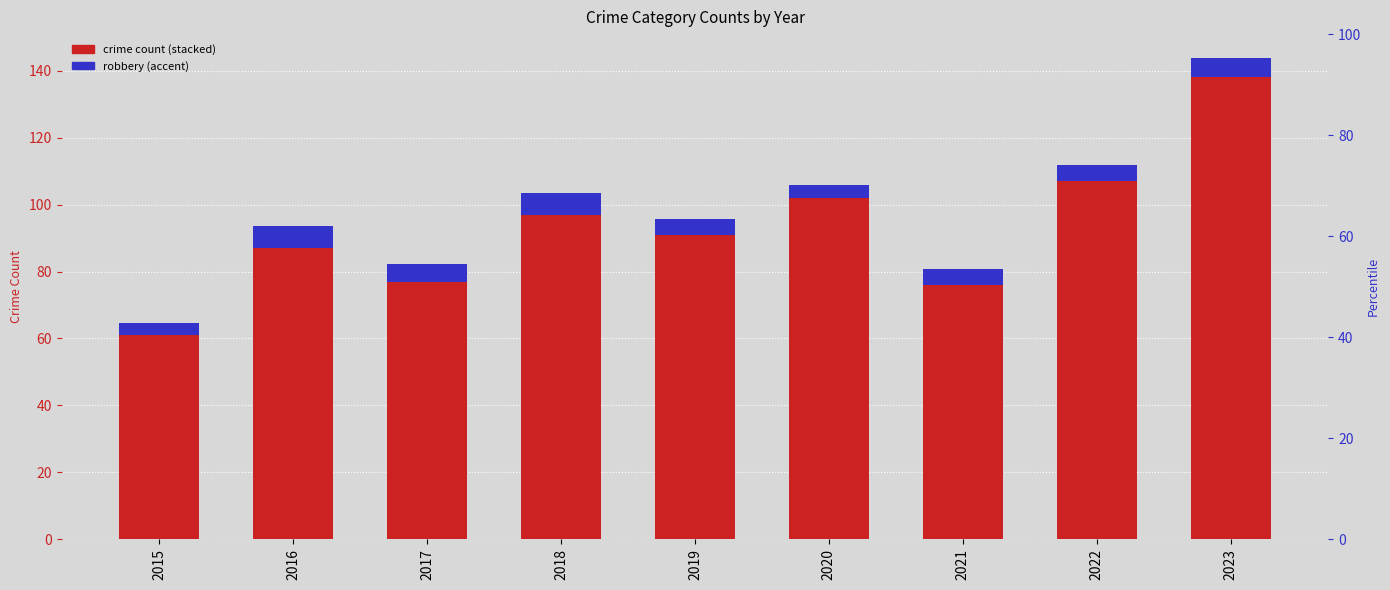

Rank the series at 2021 from highest to lowest value.

Aggravated Assault, Aggravated Battery, Criminal Sexual Assault, Robbery, Homicide